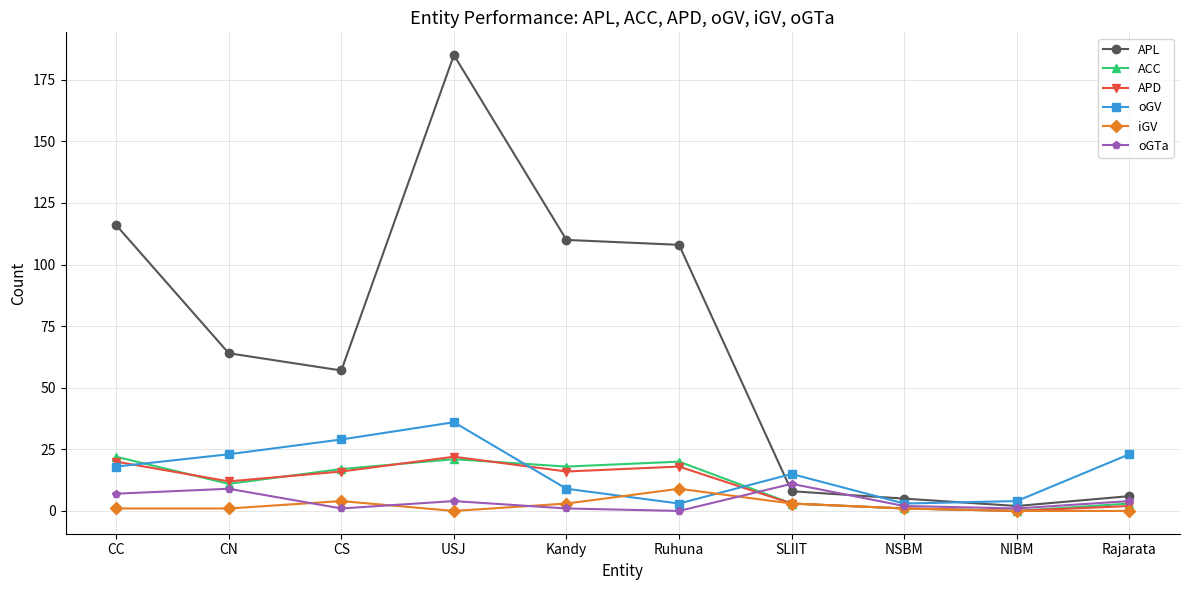

What is the value of the iGV point at the 2nd from the left?

1